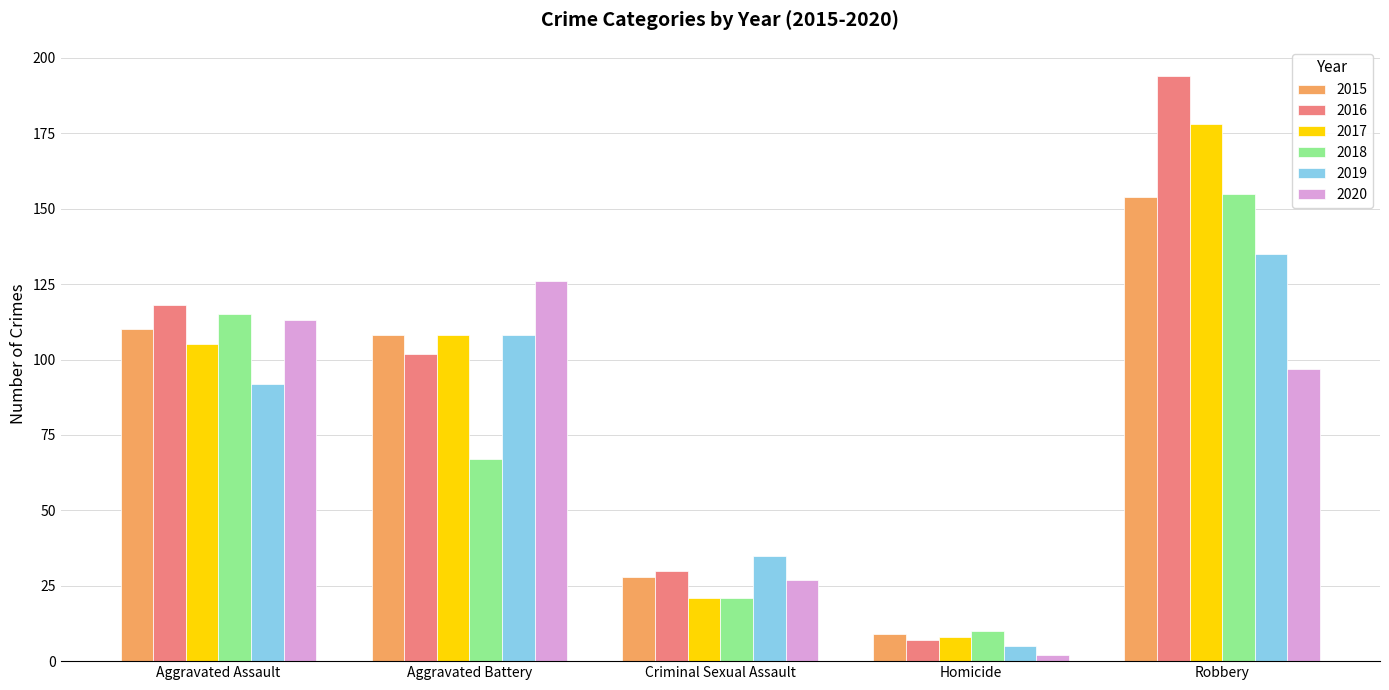

Reading left to right, list all the values displayed in this chart.

2015: Aggravated Assault=110	Aggravated Battery=108	Criminal Sexual Assault=28	Homicide=9	Robbery=154
2016: Aggravated Assault=118	Aggravated Battery=102	Criminal Sexual Assault=30	Homicide=7	Robbery=194
2017: Aggravated Assault=105	Aggravated Battery=108	Criminal Sexual Assault=21	Homicide=8	Robbery=178
2018: Aggravated Assault=115	Aggravated Battery=67	Criminal Sexual Assault=21	Homicide=10	Robbery=155
2019: Aggravated Assault=92	Aggravated Battery=108	Criminal Sexual Assault=35	Homicide=5	Robbery=135
2020: Aggravated Assault=113	Aggravated Battery=126	Criminal Sexual Assault=27	Homicide=2	Robbery=97